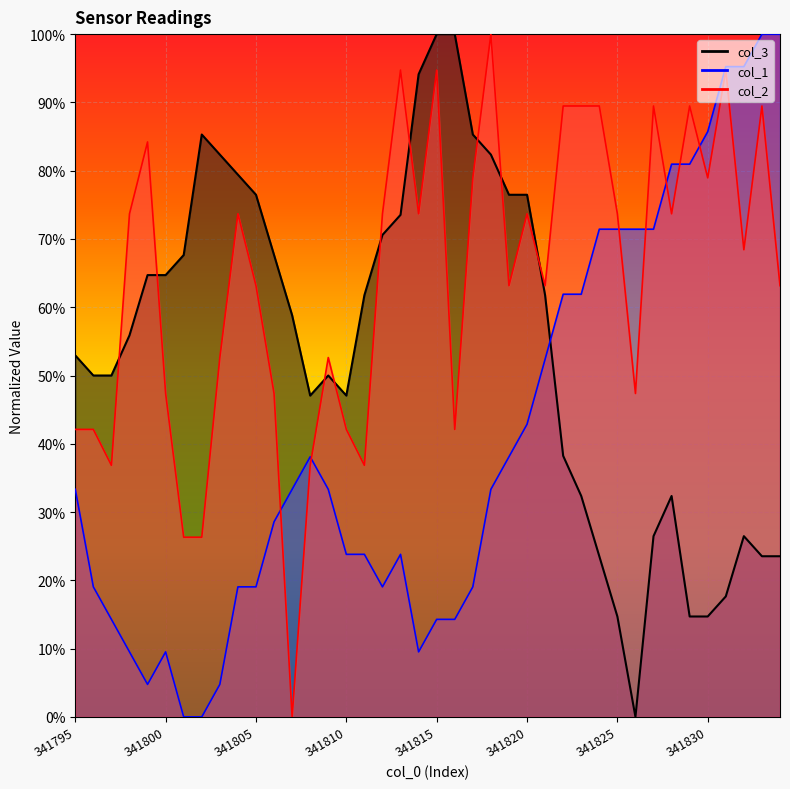

How many distinct data groups are displayed?

3